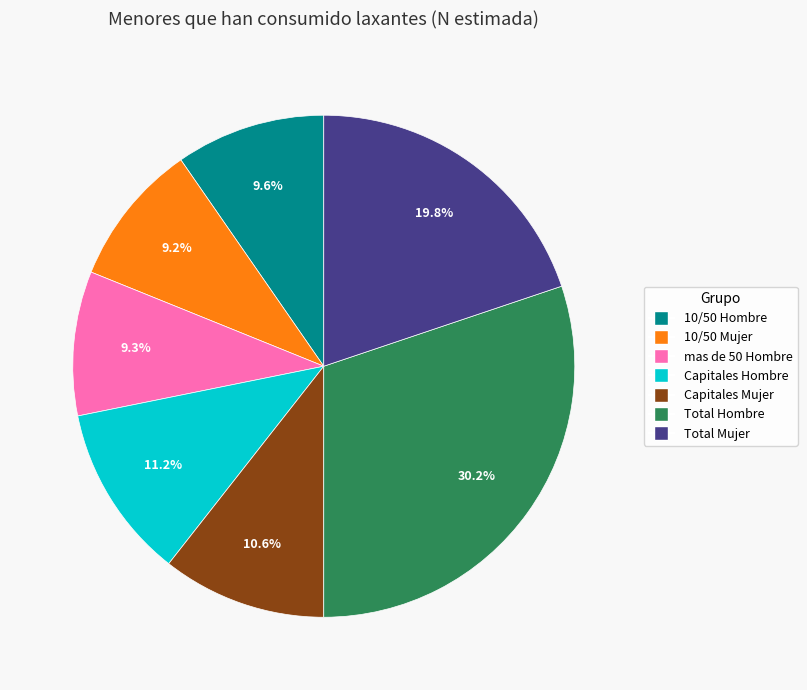

Combined, do Total Hombre and mas de 50 Hombre account for over 50%?

No